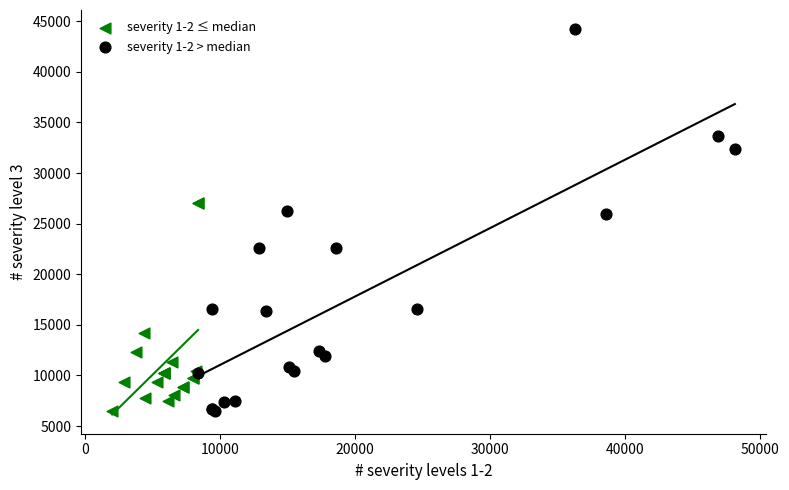

Which series has the largest Y range (max minus min)?

severity 1-2 > median